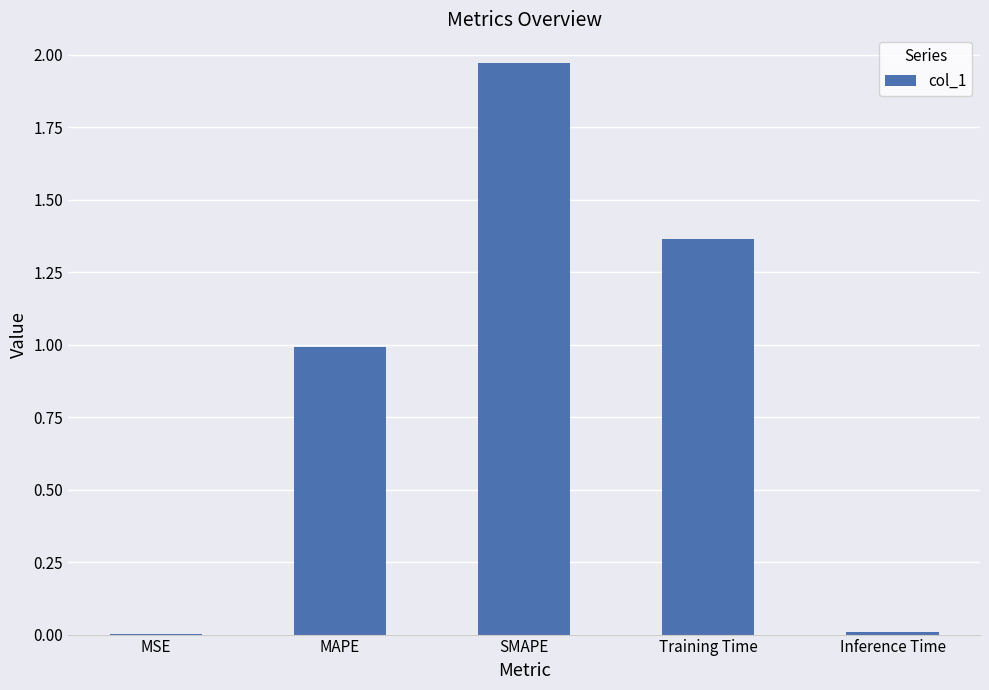

Which category has the highest value across all series?

SMAPE